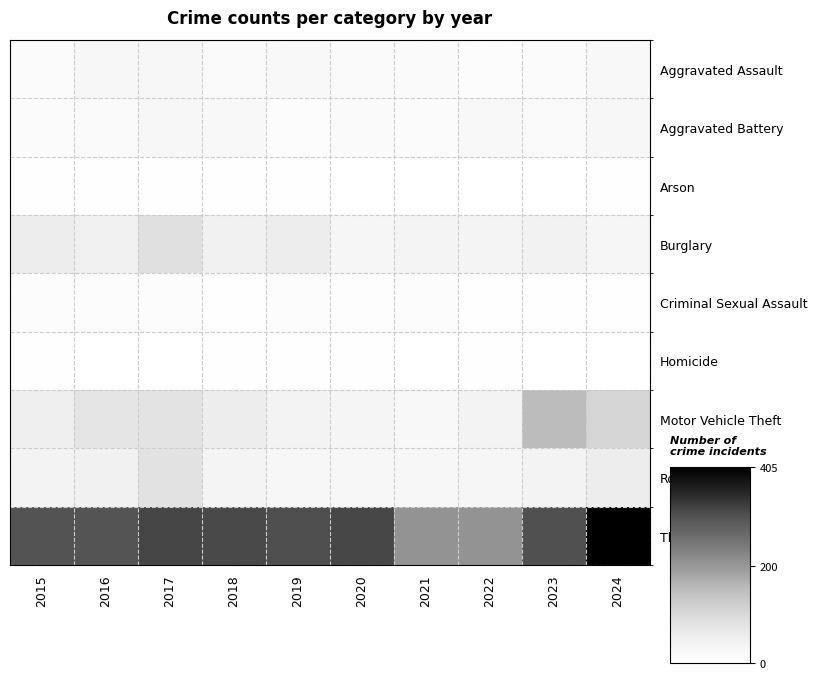

What is the greatest value displayed?

405